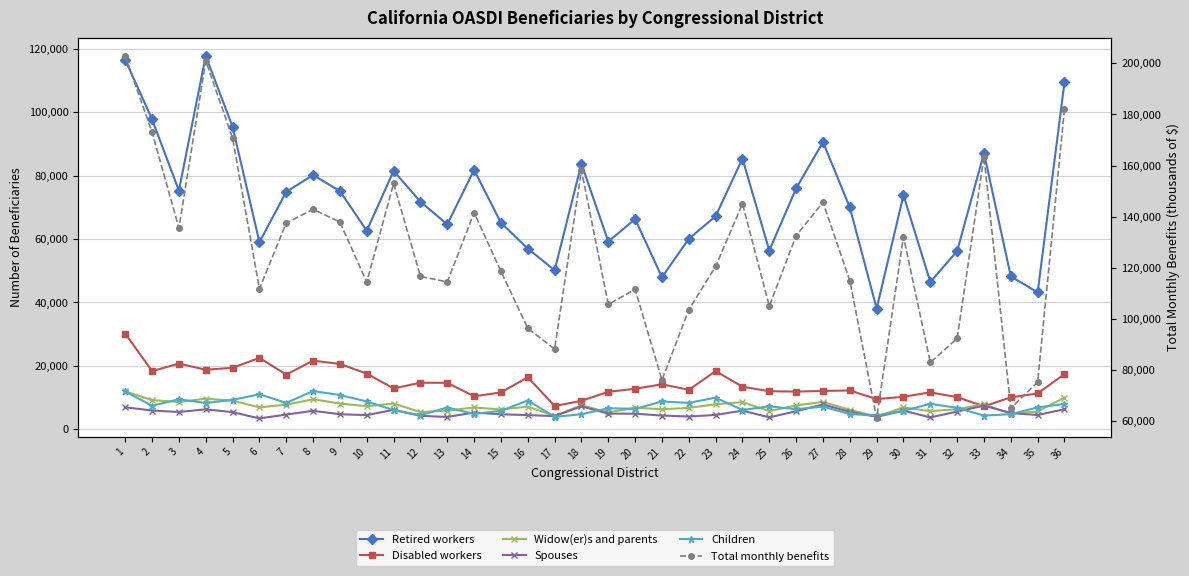

At 34, list the series in order from largest to smallest.

Total monthly benefits, Retired workers, Disabled workers, Spouses, Widow(er)s and parents, Children